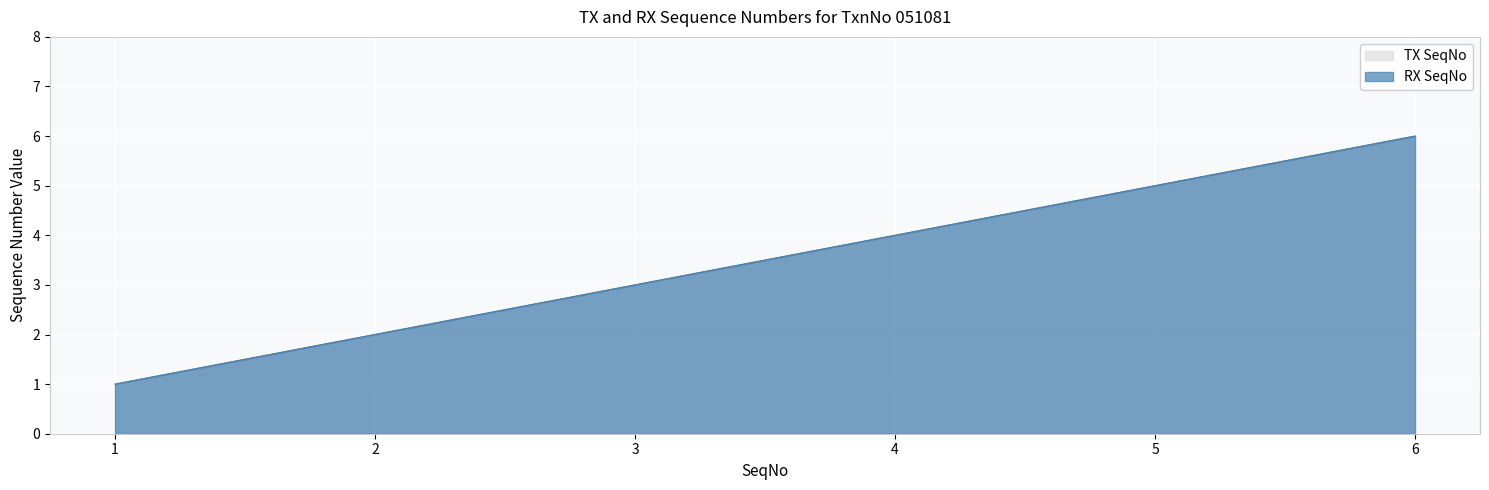

What are all the series names shown in the legend?

TX SeqNo, RX SeqNo